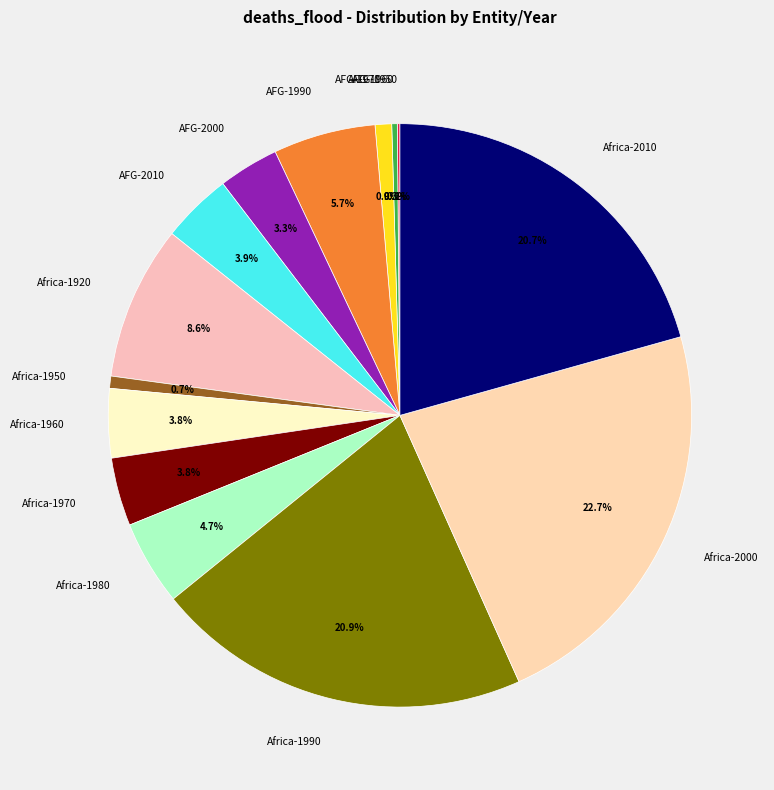

What percentage is NOT represented by Africa-1960?

96.2%